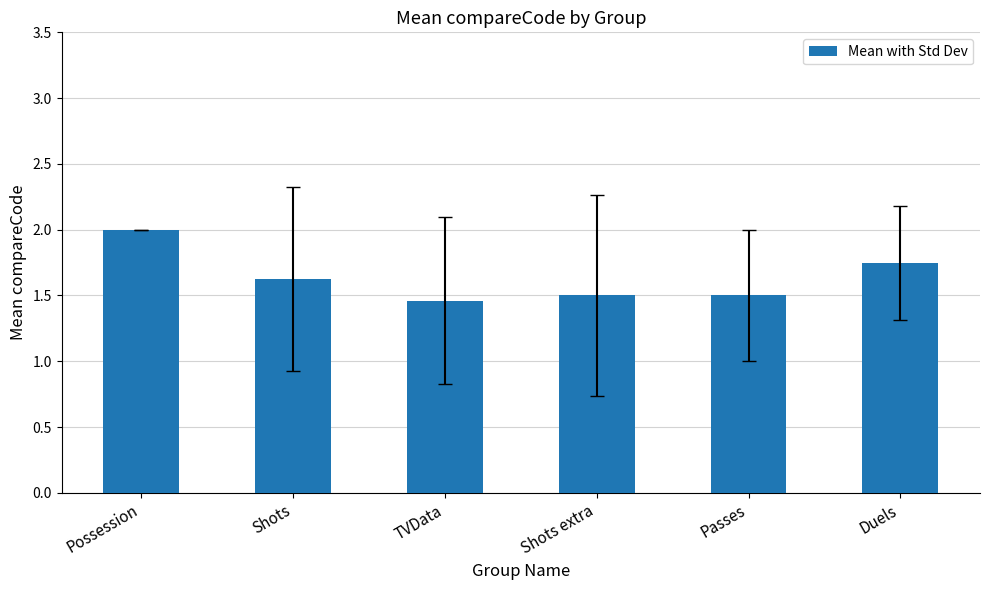

Which category has the highest value across all series?

Possession